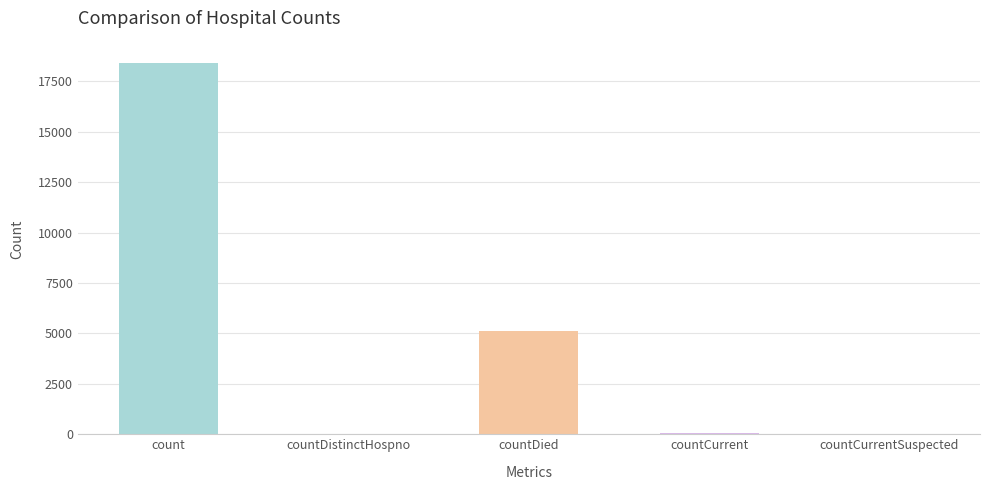

What is the sum of the values at countDied and countCurrentSuspected?

5097